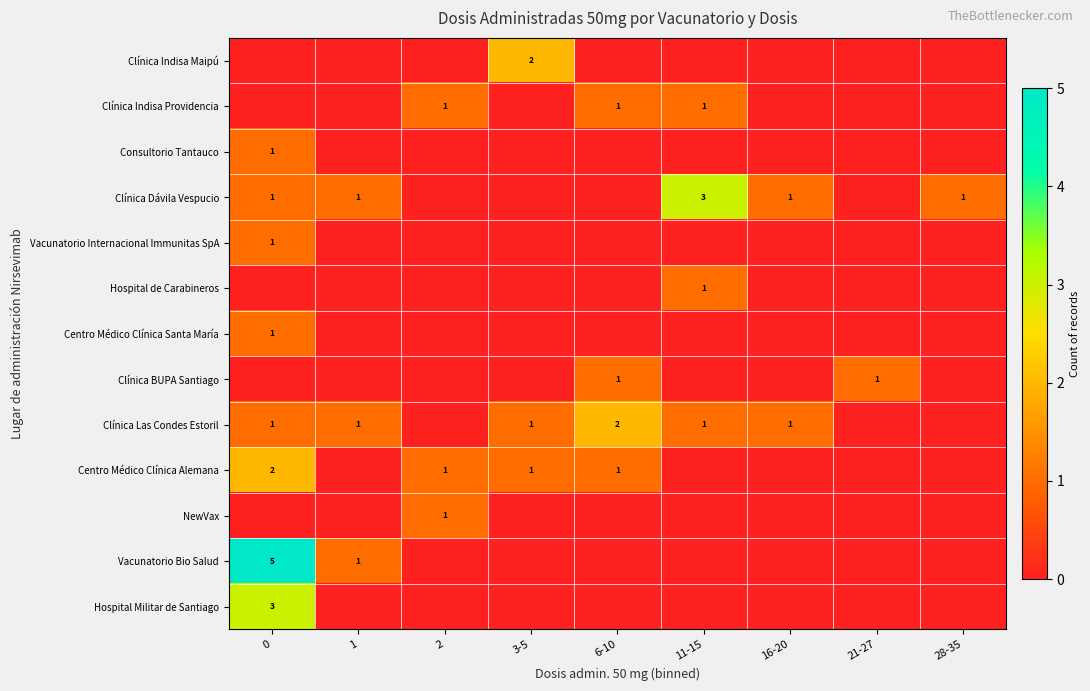

Is it true that Vacunatorio Bio Salud equals 1 at 1?

True